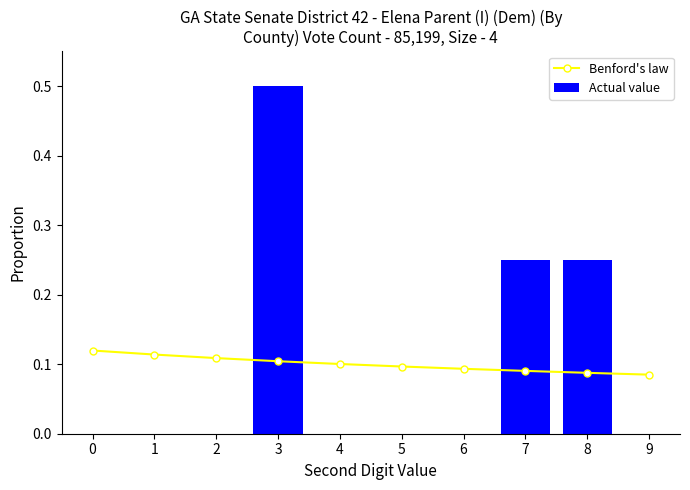

Are the bars horizontal?

No